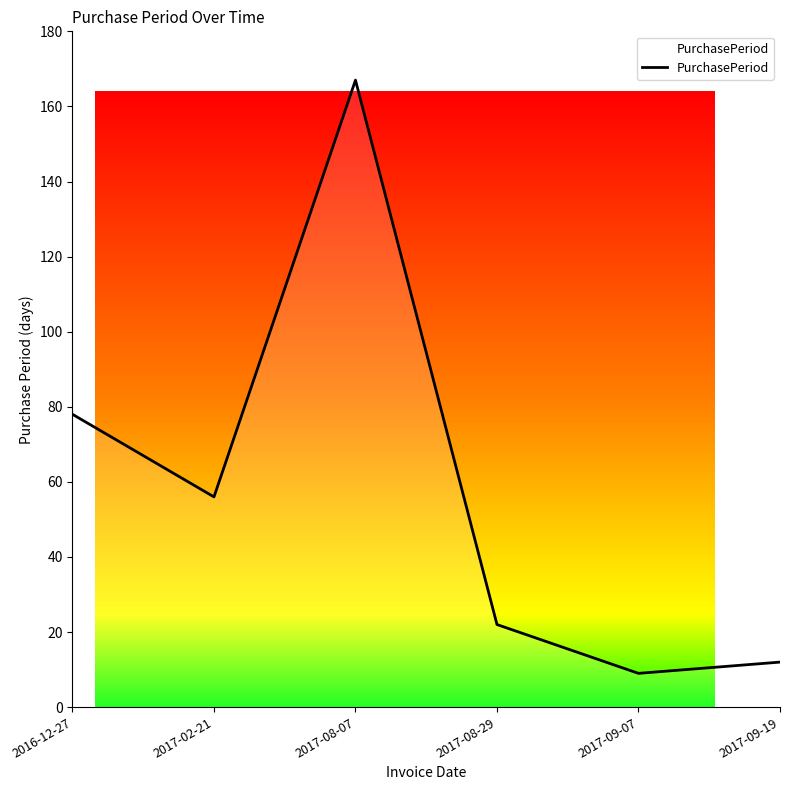

What value does the data have at 2017-08-29?

22